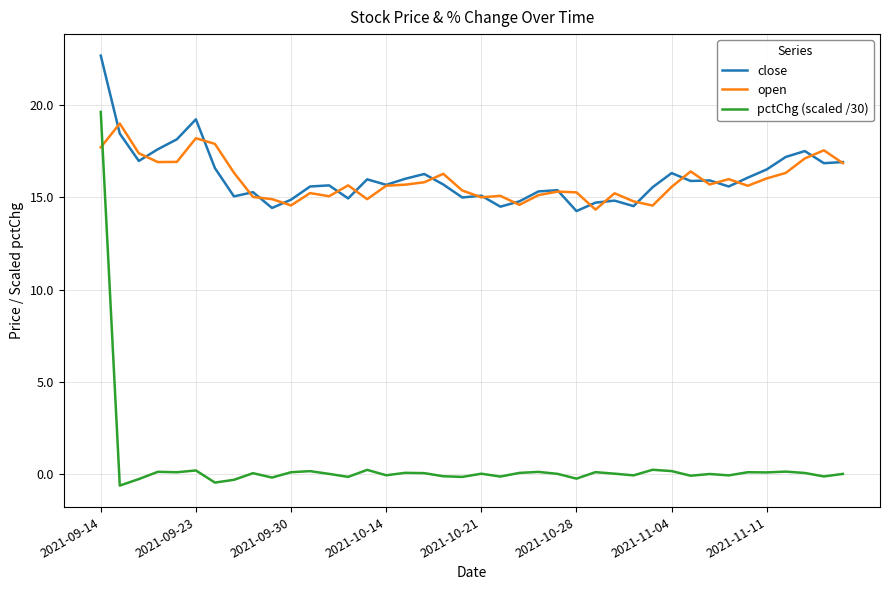

At how many categories does at least one series exceed 14?

40